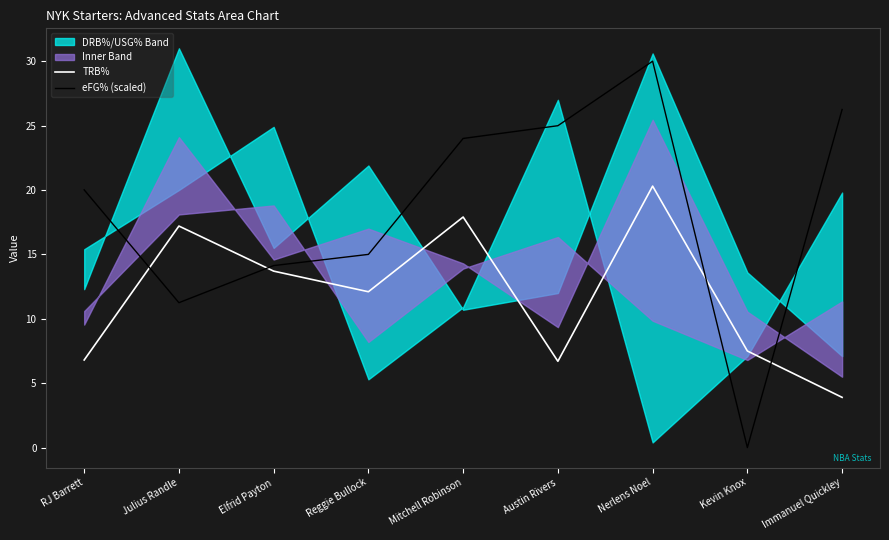

True or false: eFG% (scaled) and TRB% cross at least once.

True